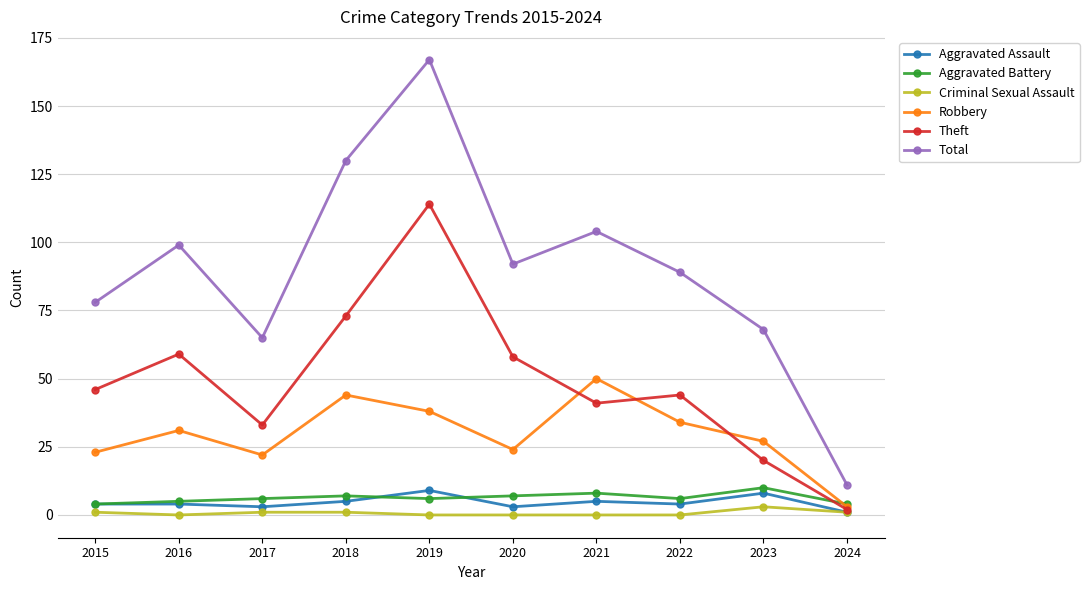

What are all the series names shown in the legend?

Aggravated Assault, Aggravated Battery, Criminal Sexual Assault, Robbery, Theft, Total